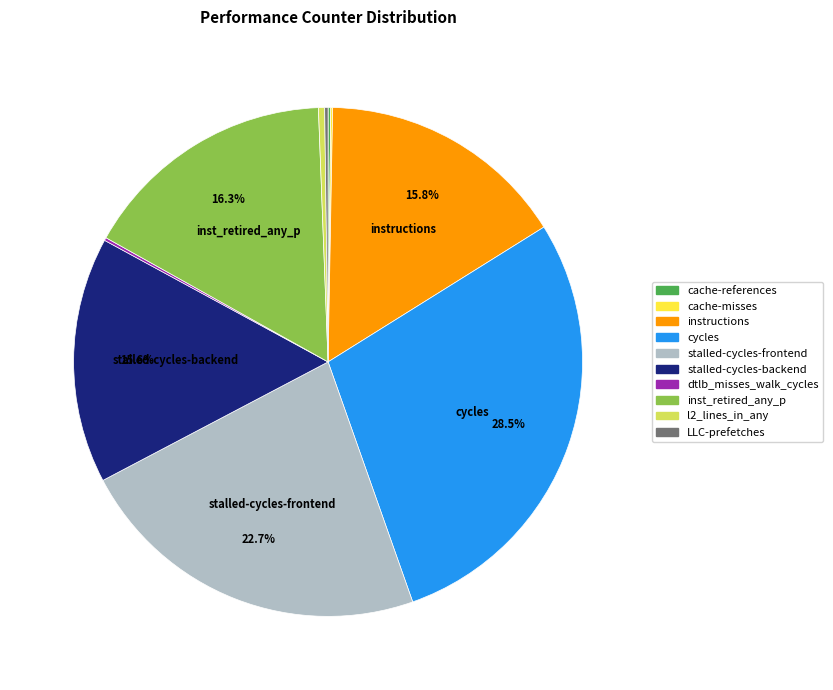

What is the largest slice in the pie chart?

cycles